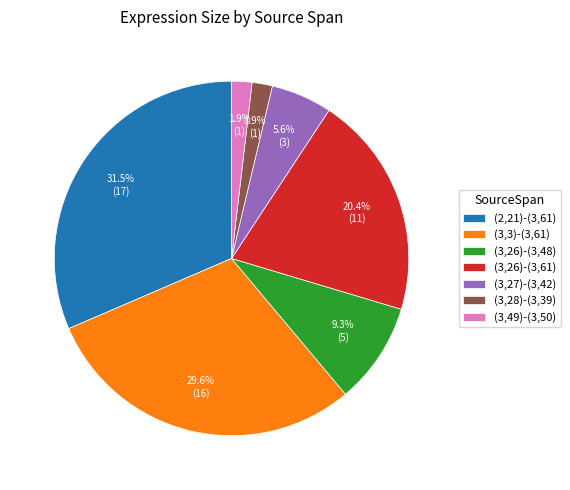

What is the ratio of the value at (2,21)-(3,61) to the value at (3,26)-(3,61)?

1.5